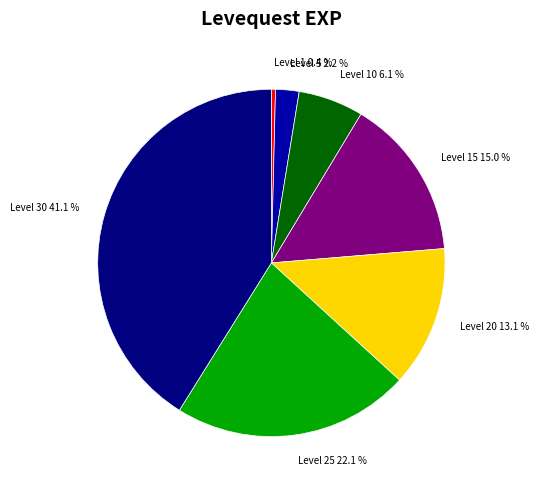

Is it true that Level 15 is 15% of the pie?

True